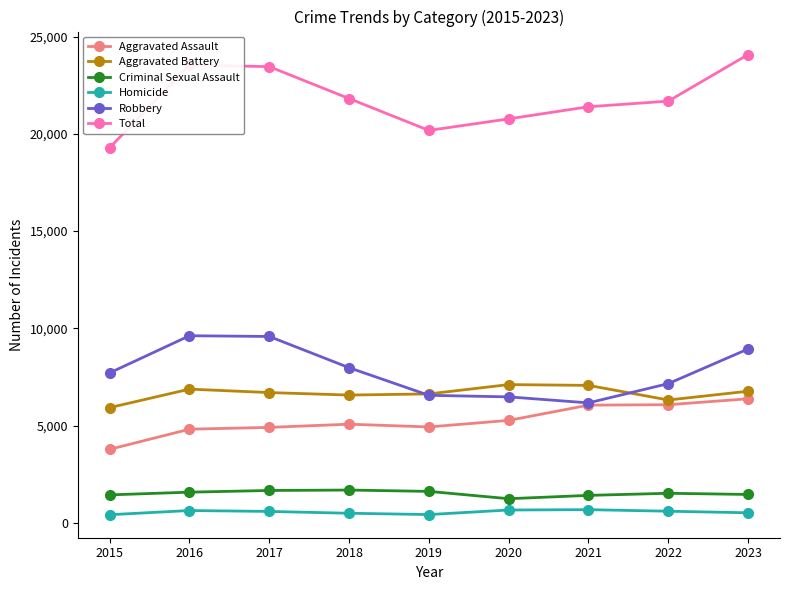

Which category has the lowest value in the Total series?

2015